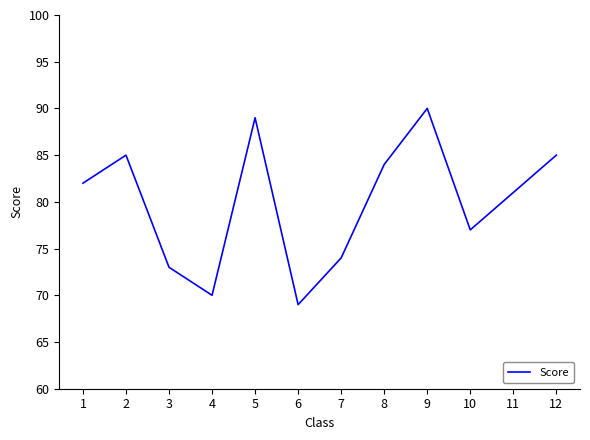

What is the difference between the second highest and second lowest values?

19